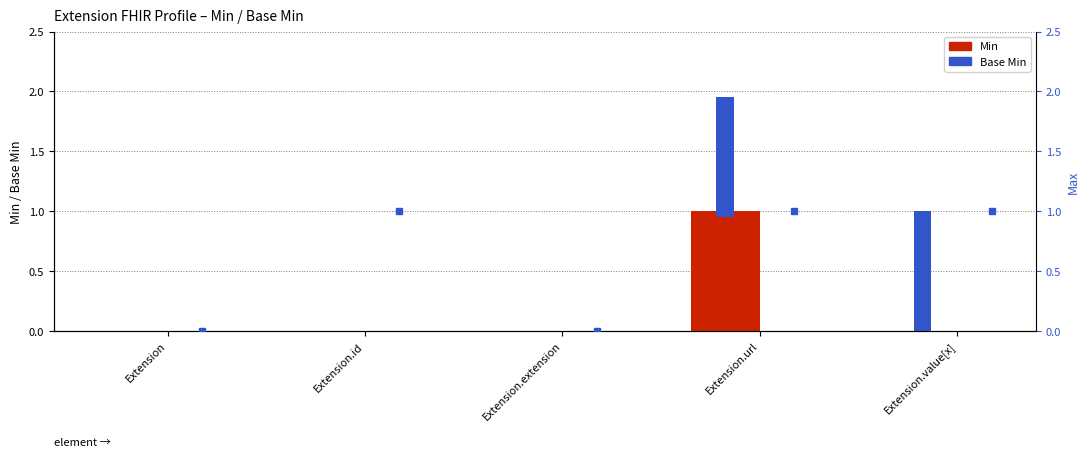

What is the maximum value shown in the chart?

1